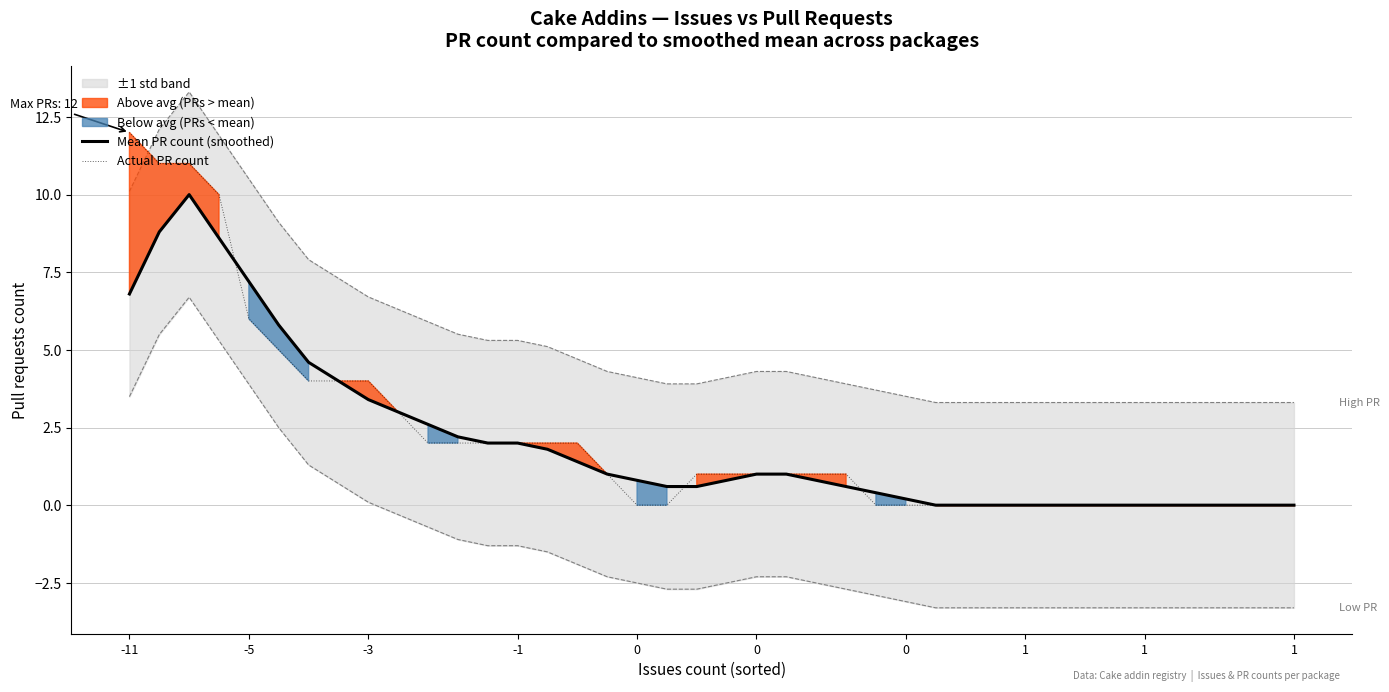

True or false: Mean PR count (smoothed) has a value of 1.4 at 15.

True